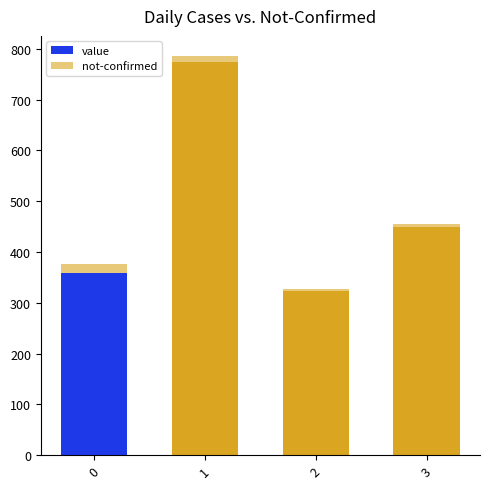

Are the bars horizontal?

No